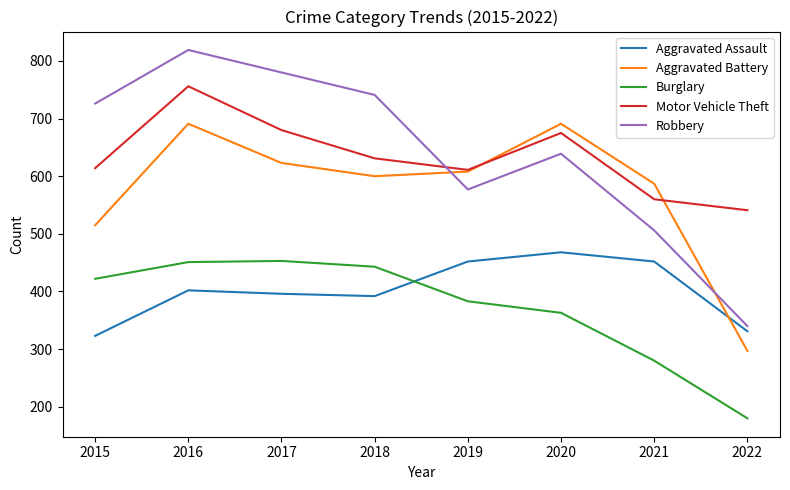

At which category does Robbery reach its first local peak?

2016